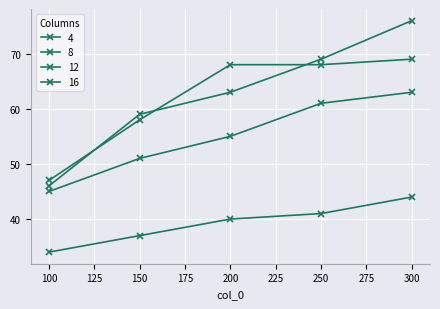

How many lines are shown in the chart?

4